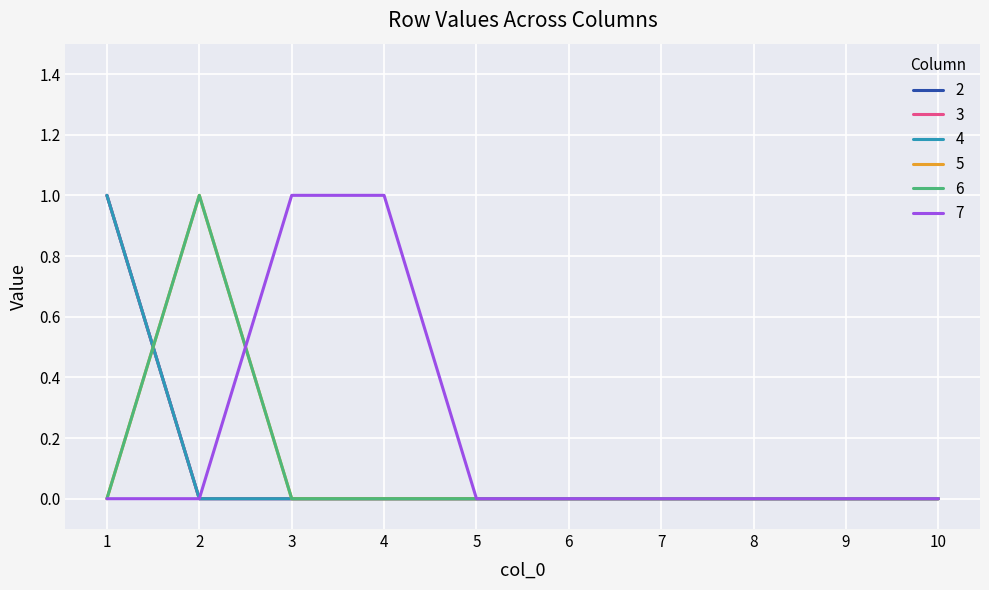

Reading right to left, transcribe all the data shown in this chart.

2: 10=0	9=0	8=0	7=0	6=0	5=0	4=0	3=0	2=0	1=1
3: 10=0	9=0	8=0	7=0	6=0	5=0	4=0	3=0	2=0	1=1
4: 10=0	9=0	8=0	7=0	6=0	5=0	4=0	3=0	2=0	1=1
5: 10=0	9=0	8=0	7=0	6=0	5=0	4=0	3=0	2=1	1=0
6: 10=0	9=0	8=0	7=0	6=0	5=0	4=0	3=0	2=1	1=0
7: 10=0	9=0	8=0	7=0	6=0	5=0	4=1	3=1	2=0	1=0